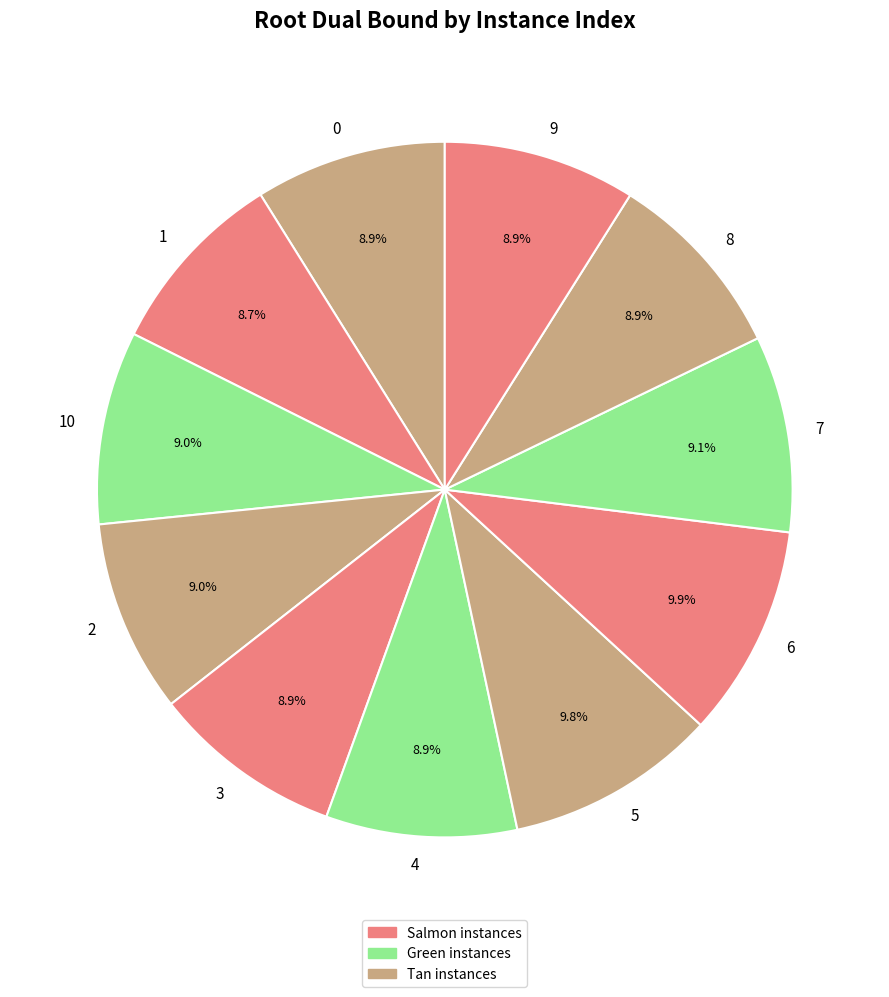

Approximately how many times larger is the value at 3 compared to 7?

1.0